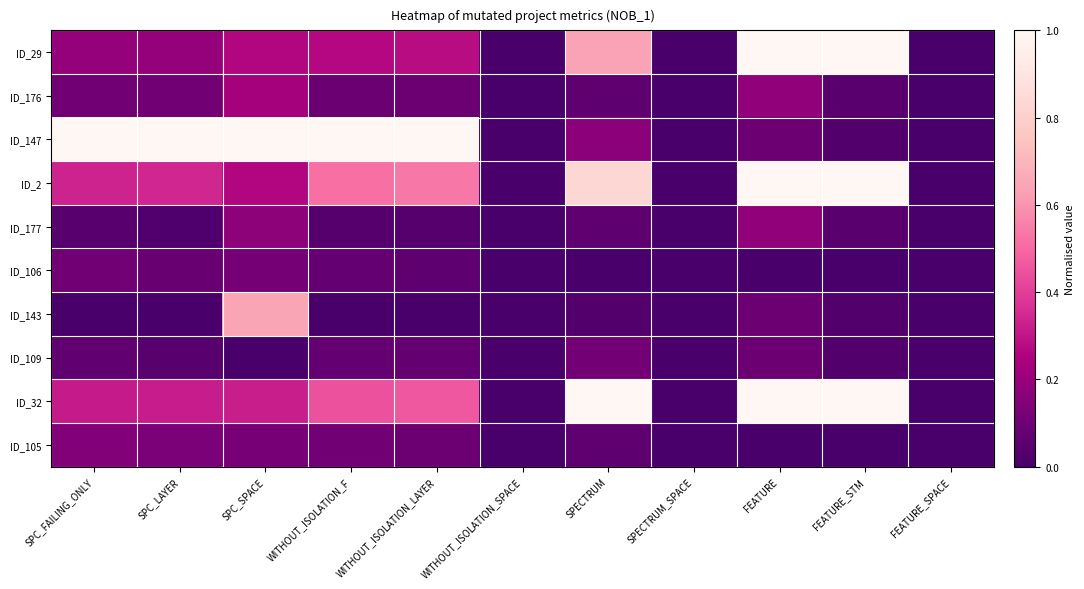

Count the number of categories in the chart.

11